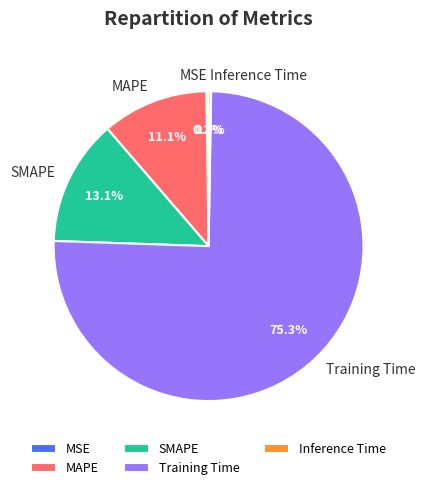

Between MAPE and Training Time, which is larger?

Training Time